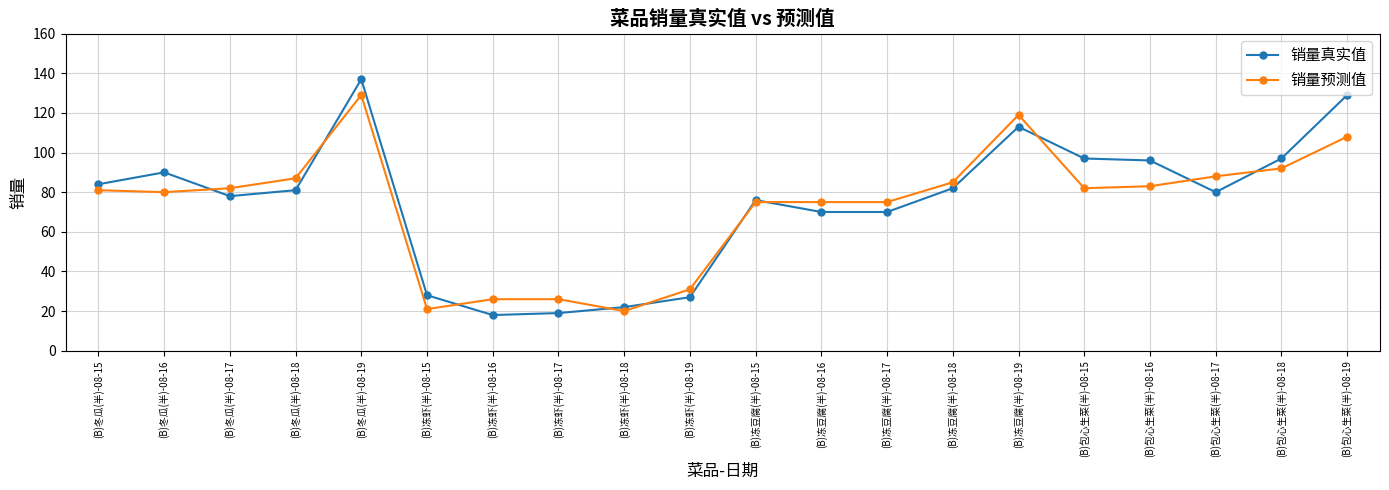

The value of 销量真实值 at (B)包心生菜(半)-08-17 is 80. True or false?

True